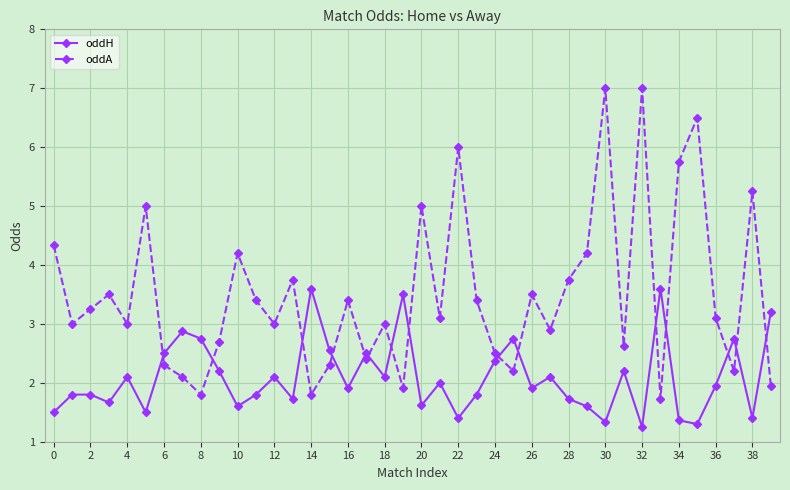

List the series in order of their overall mean, lowest first.

oddH, oddA